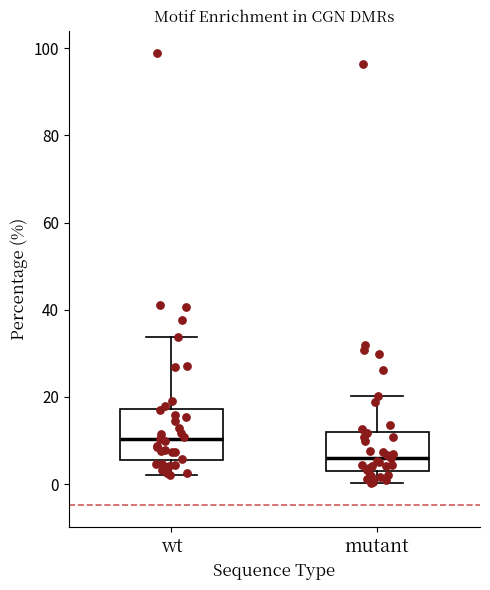

Reading left to right, transcribe this box plot: for each box, give where its median line is, the range the box spans, and where its two whiskers end, as read against the y-axis. The values are not printed on the chart, so give them approximately, as read against the axis.

wt: median 10, box 6 to 18, whiskers 2 to 34
mutant: median 6, box 2 to 12, whiskers 0 to 20